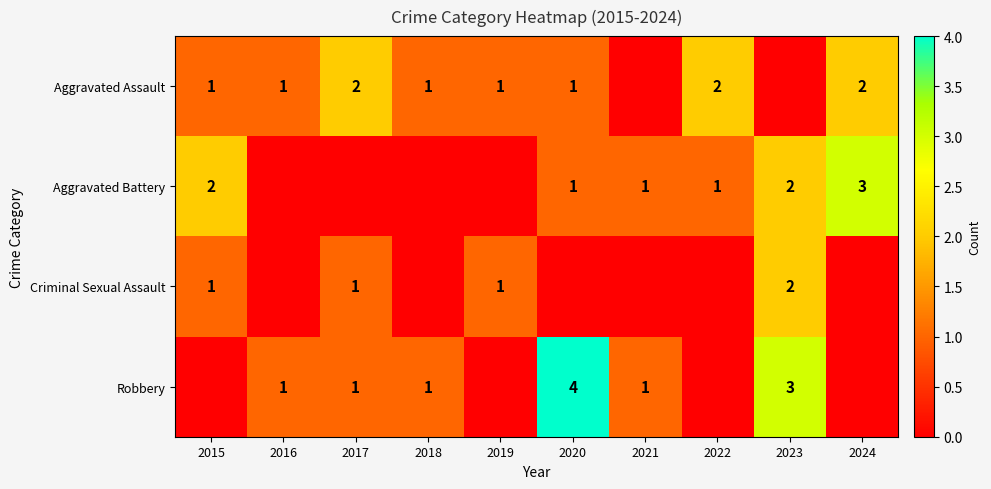

True or false: Aggravated Battery has a value of 1 at 2023.

False